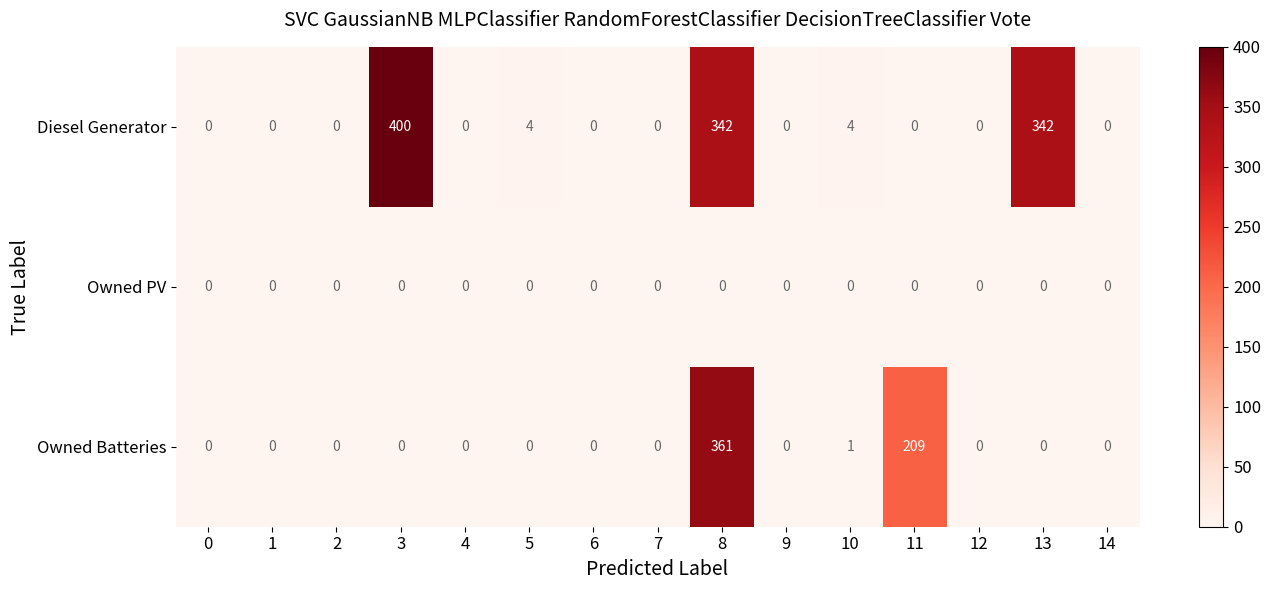

Rank the series by their average value, from highest to lowest.

Diesel Generator, Owned Batteries, Owned PV